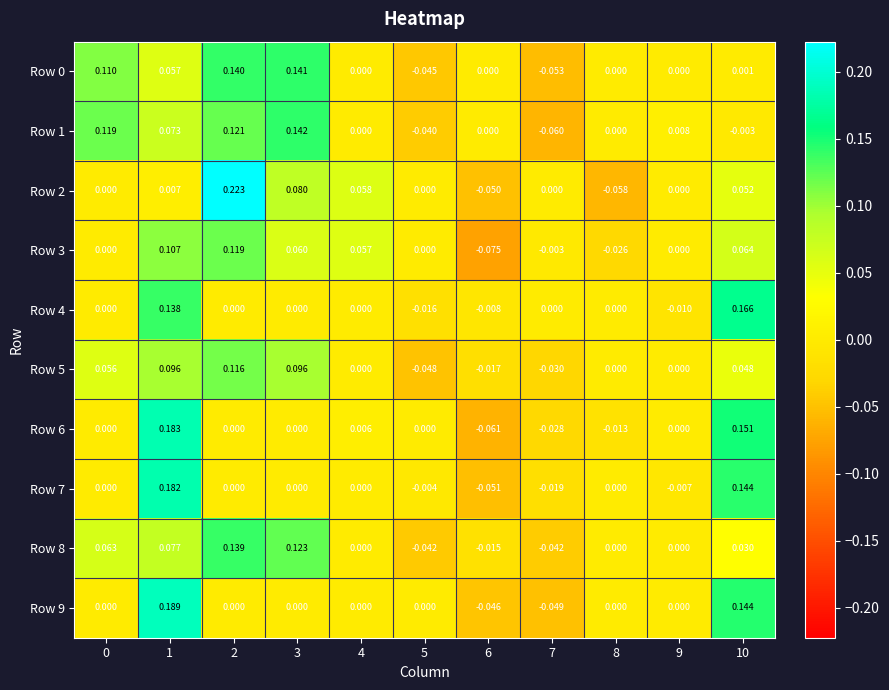

At which category does the chart reach its peak across all series?

2